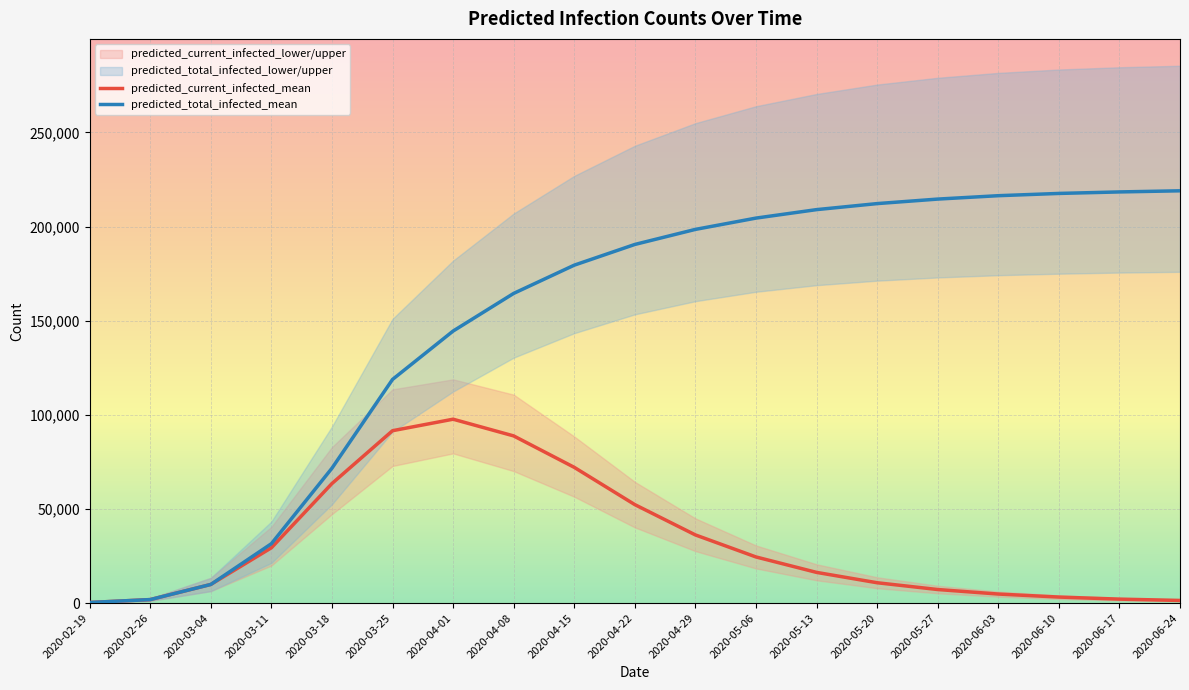

How many lines are shown in the chart?

2